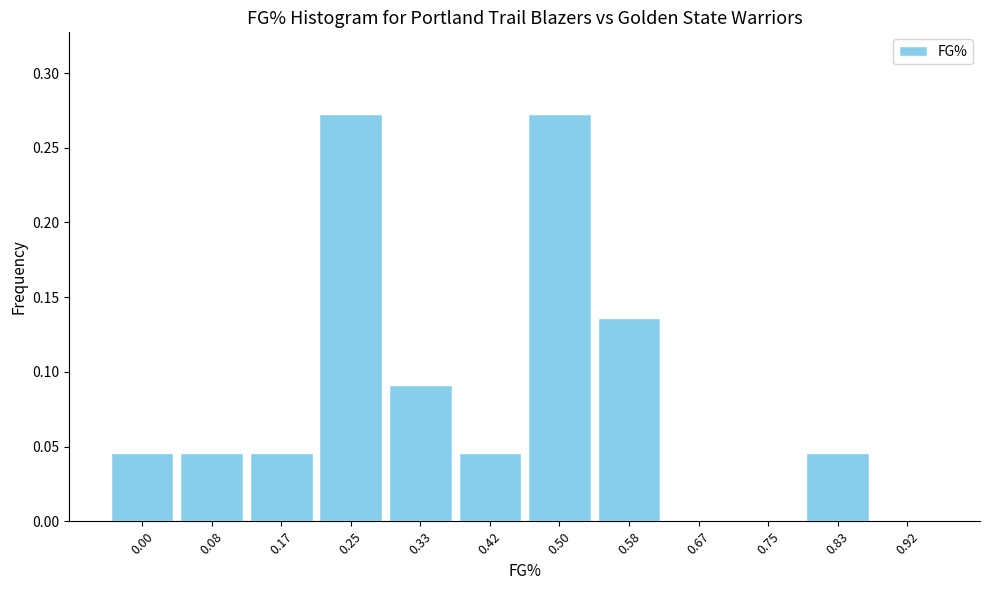

Which has a higher value, 0.67 or 0.42?

0.42